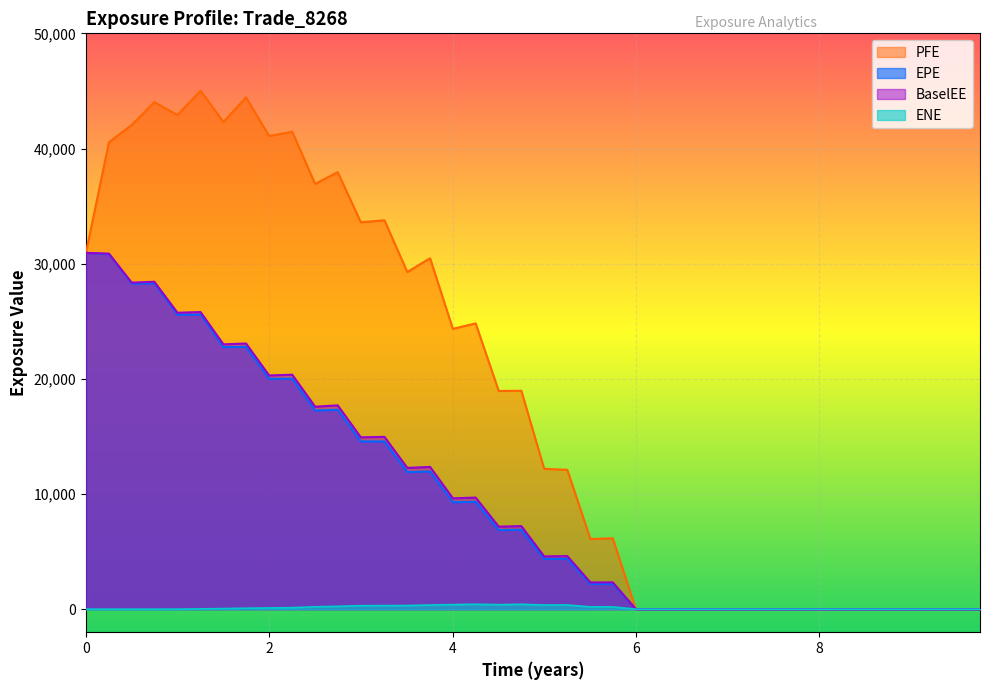

Which series has the widest spread of values?

PFE